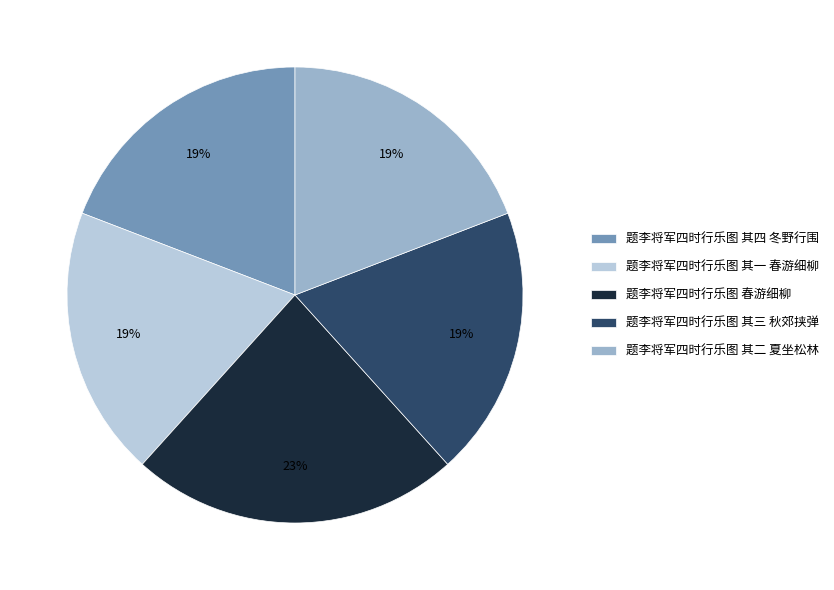

Which slice is the largest?

题李将军四时行乐图 春游细柳